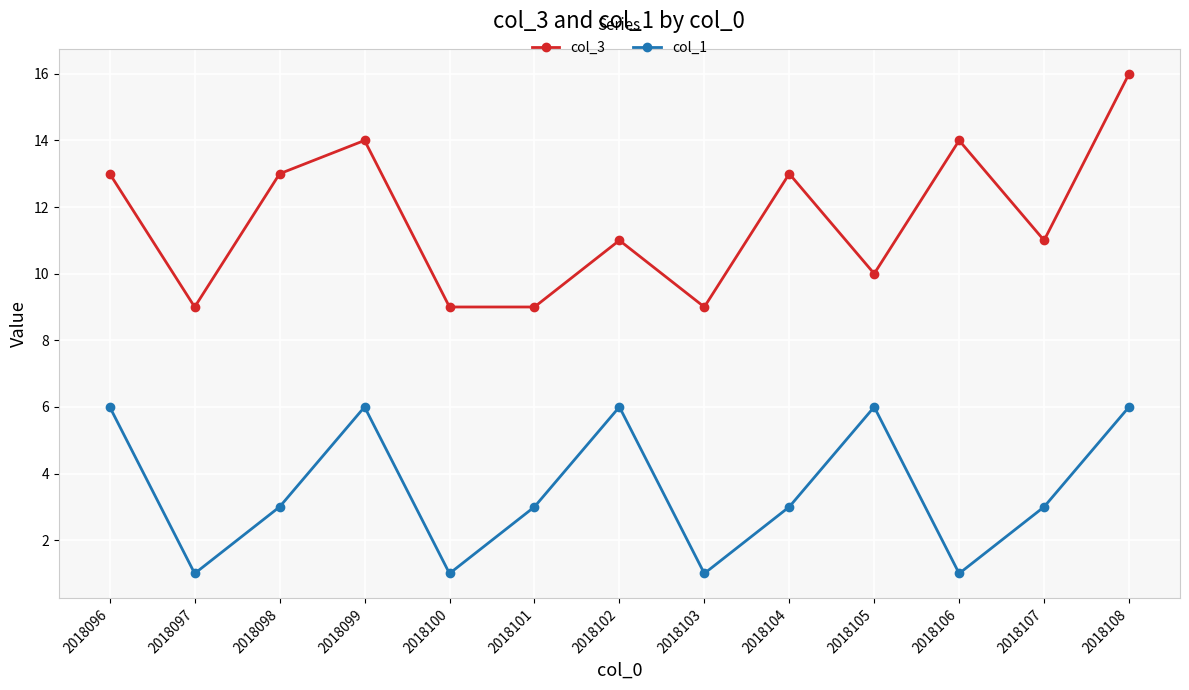

The col_1 series shows 6 at 2018105. True or false?

True